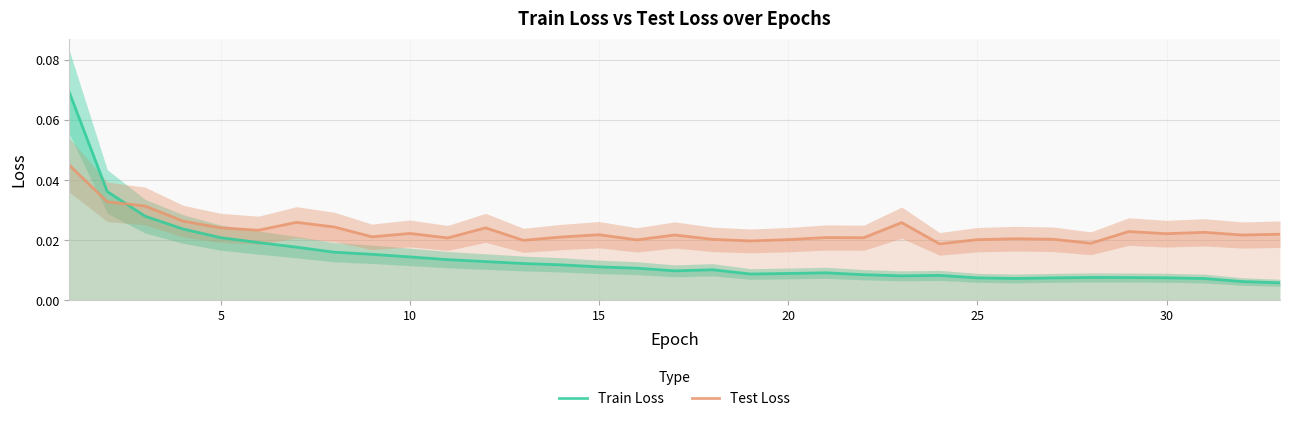

How many times do Train Loss and Test Loss cross each other?

1